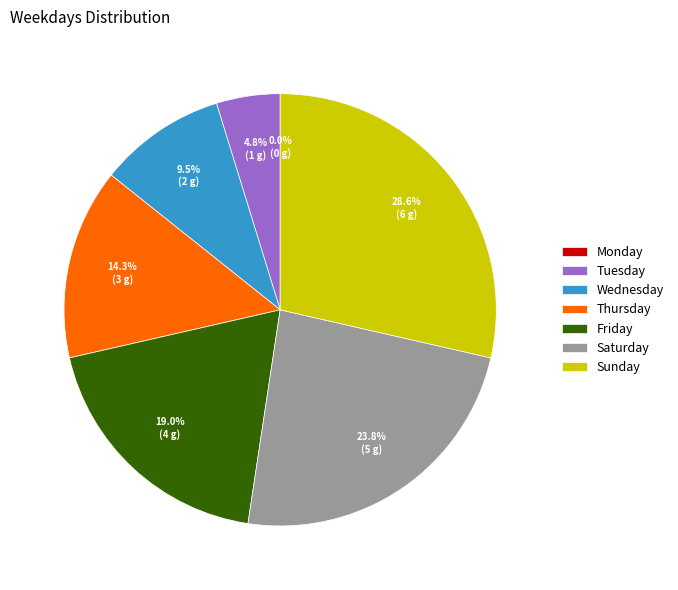

What is the change in value from Monday to Tuesday?

+1